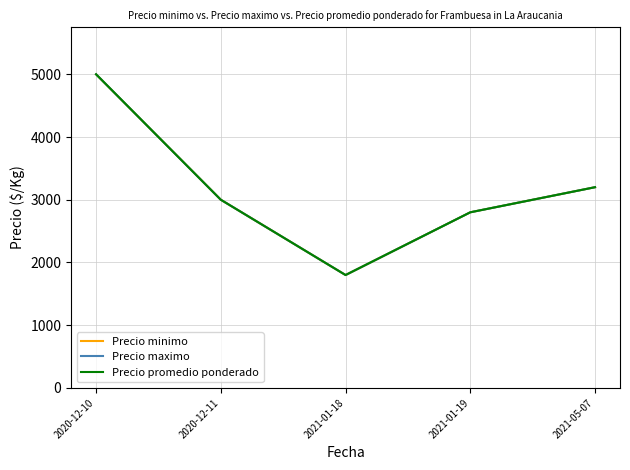

At which label does Precio promedio ponderado reach its minimum?

2021-01-18